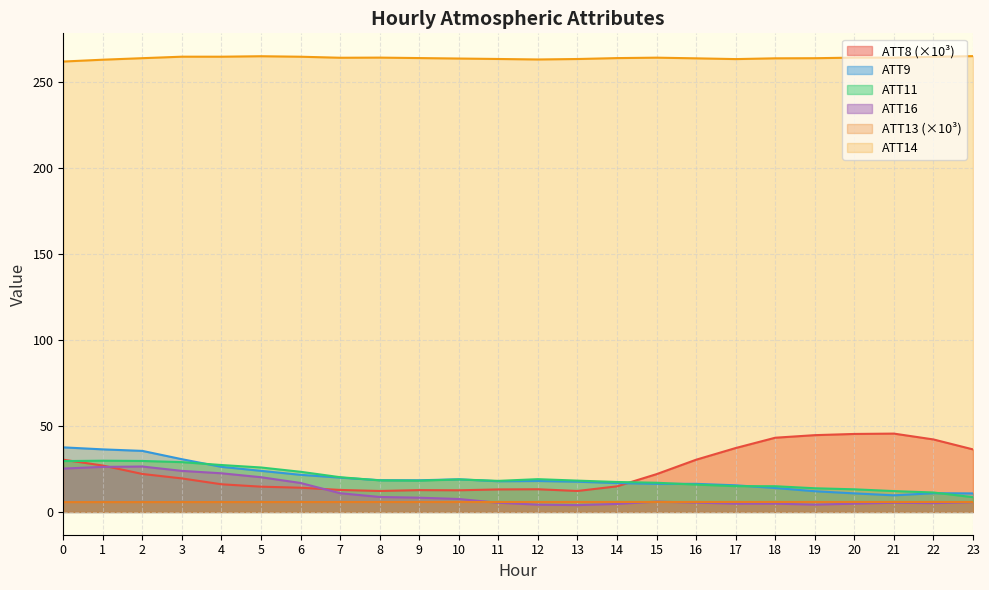

Does the chart display data point markers on the line(s)?

No